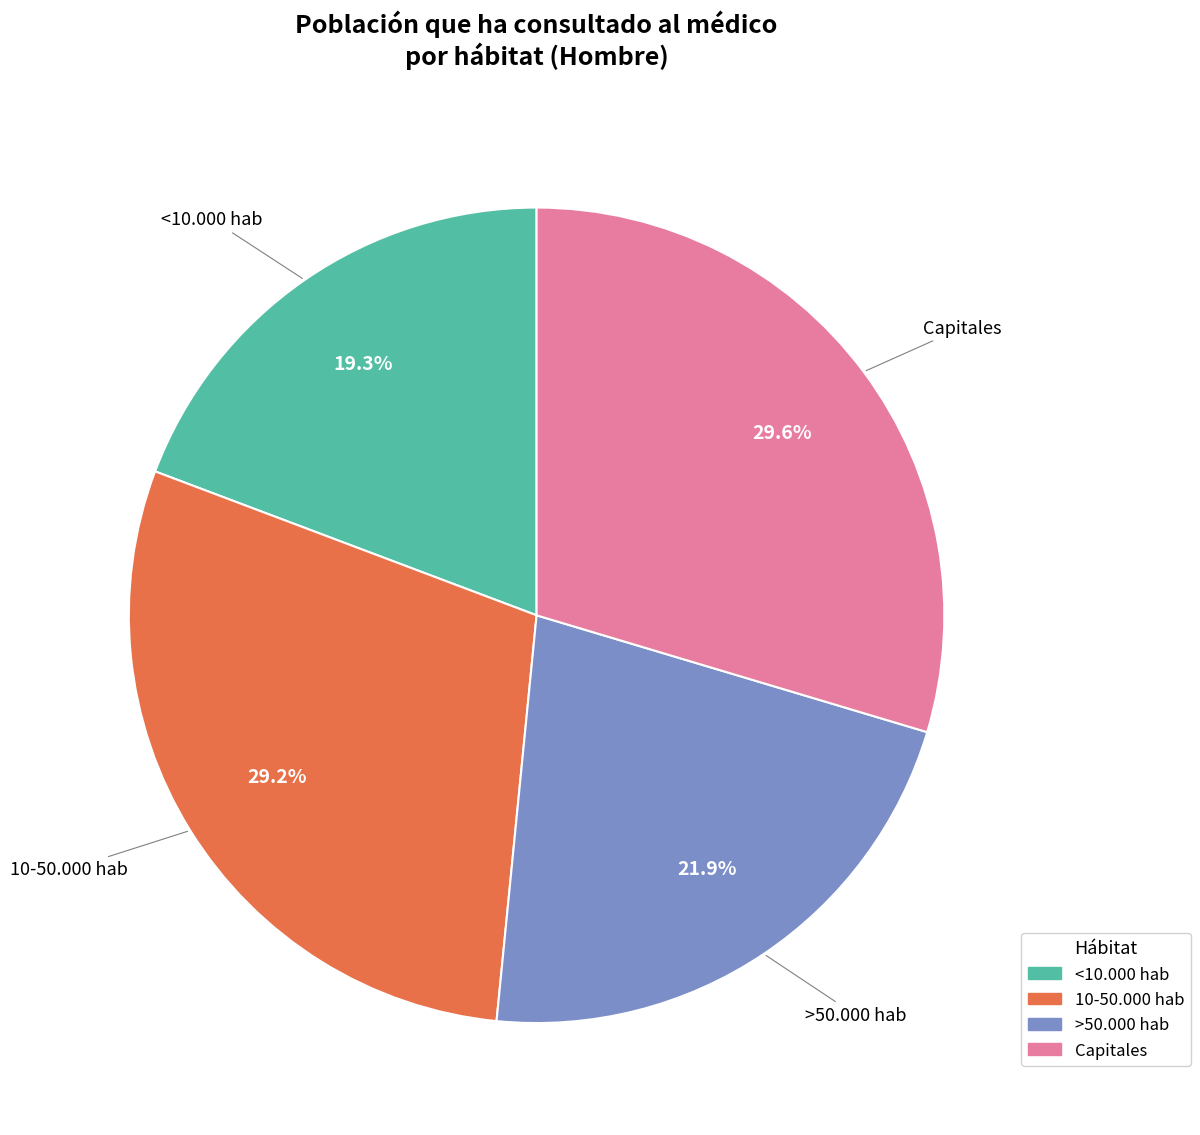

Count the number of slices in the pie.

4